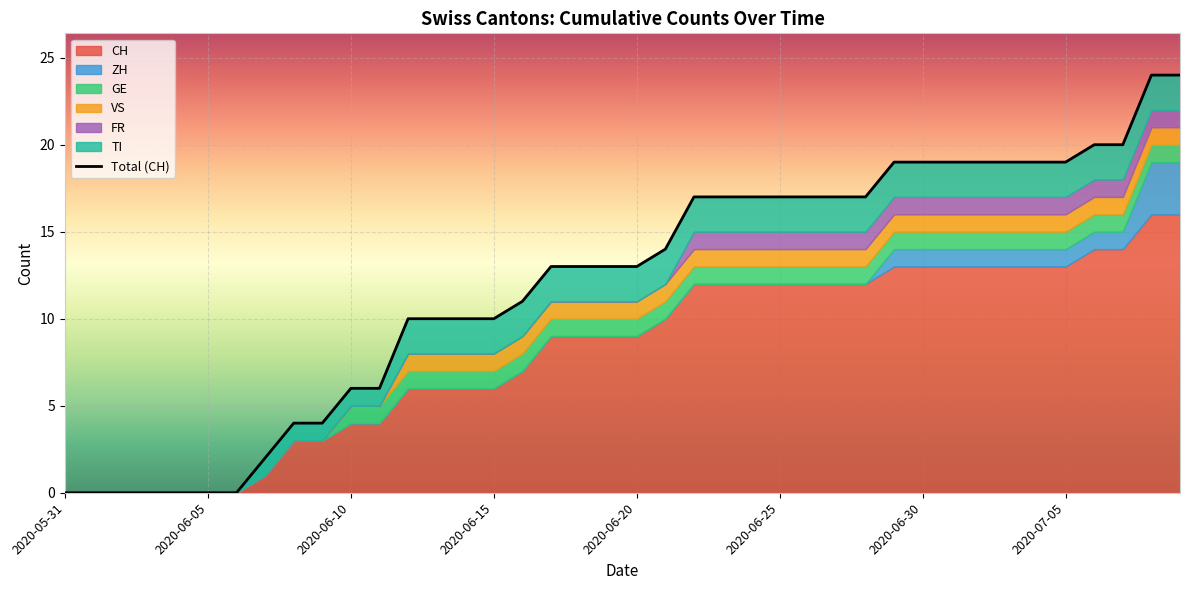

How many ZH values are between 0 and 1?

38